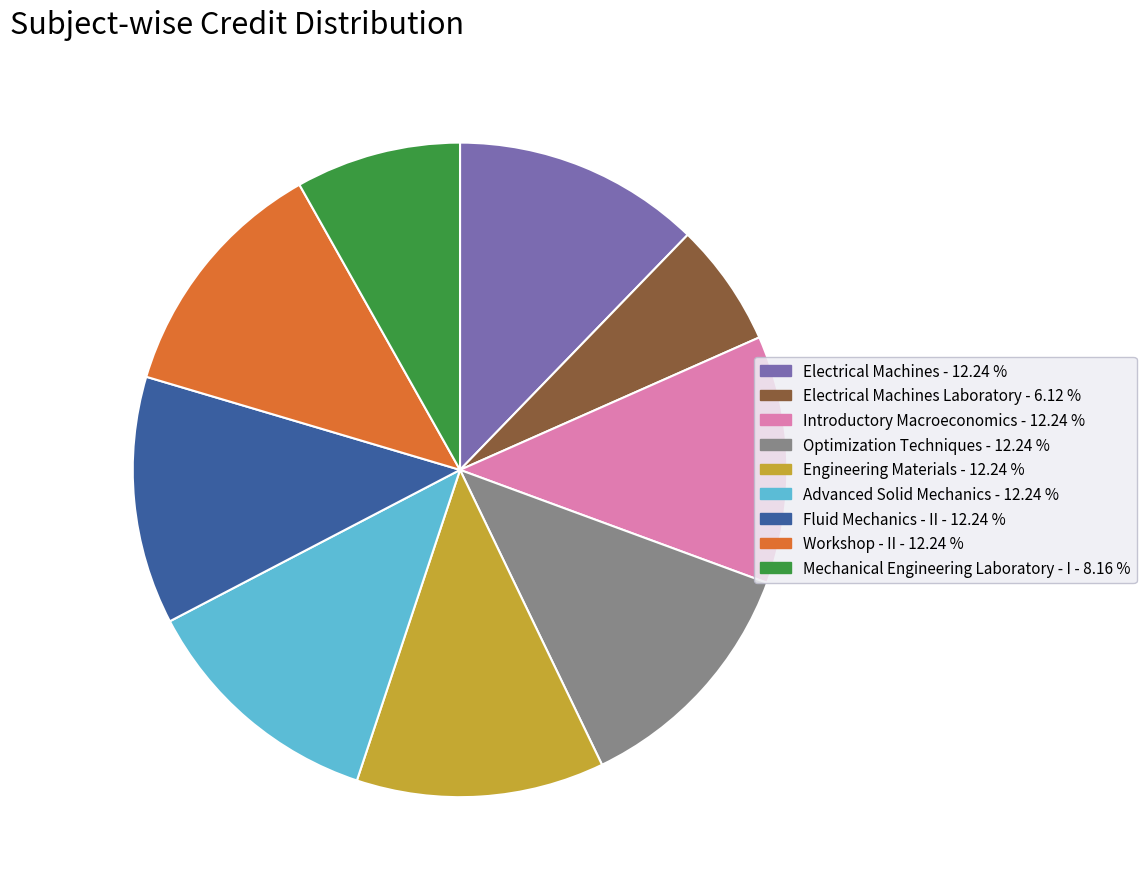

Is there any slice that represents more than half of the pie?

No